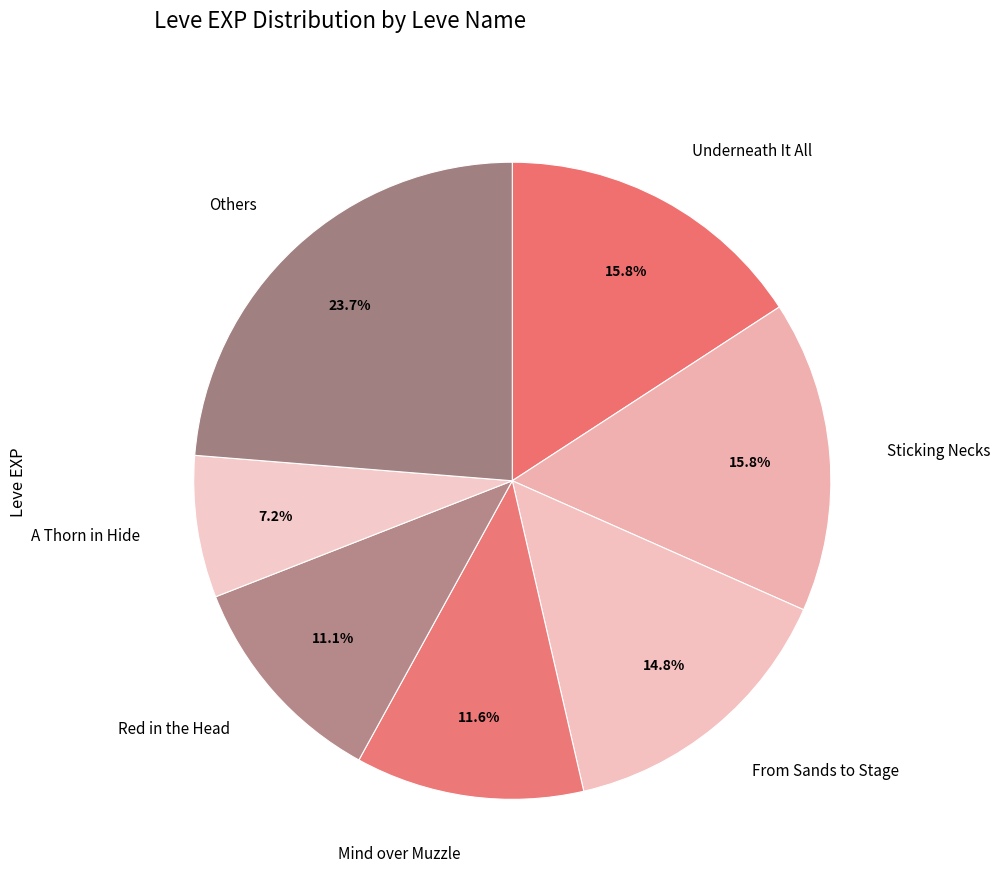

Which slice is the largest?

Others